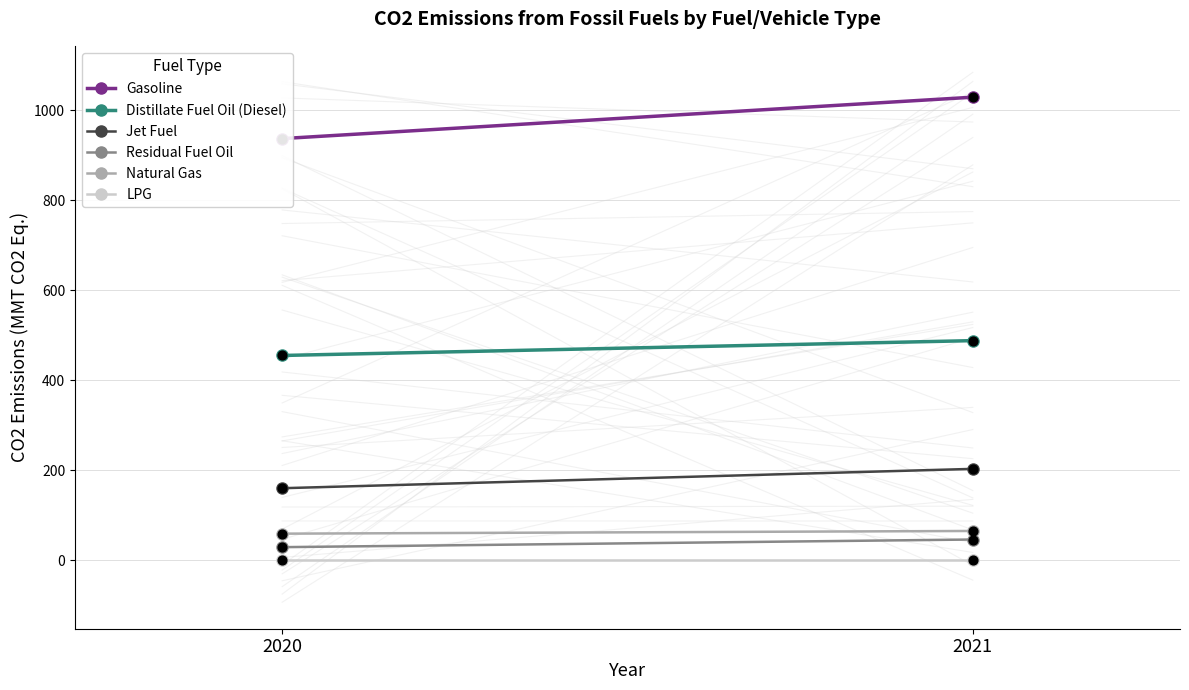

At which category is the sum across all series the highest?

2021